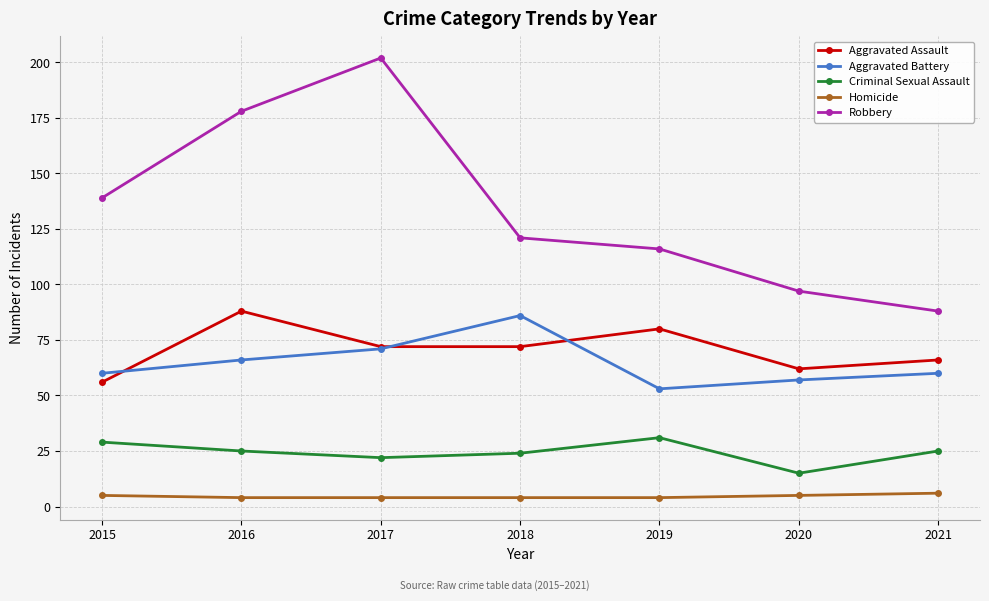

What is the average value of the Homicide series?

5